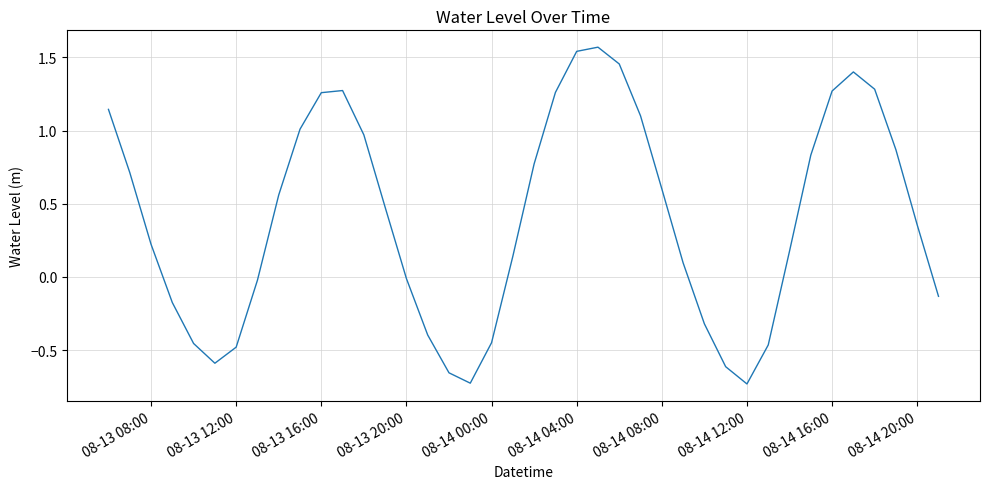

What is the difference between the maximum and minimum values?

2.3